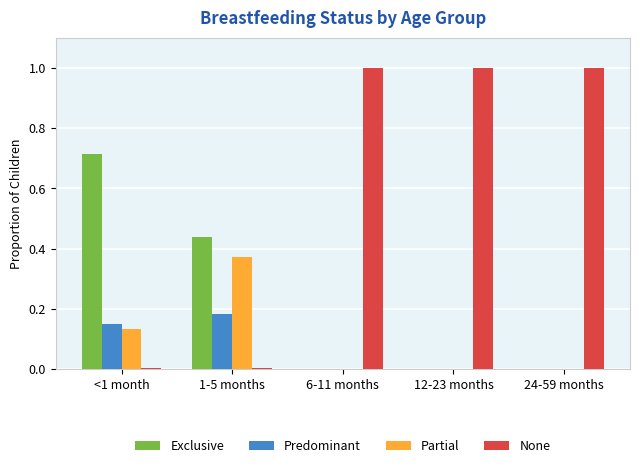

What is the total value across all series at 12-23 months?

1.0